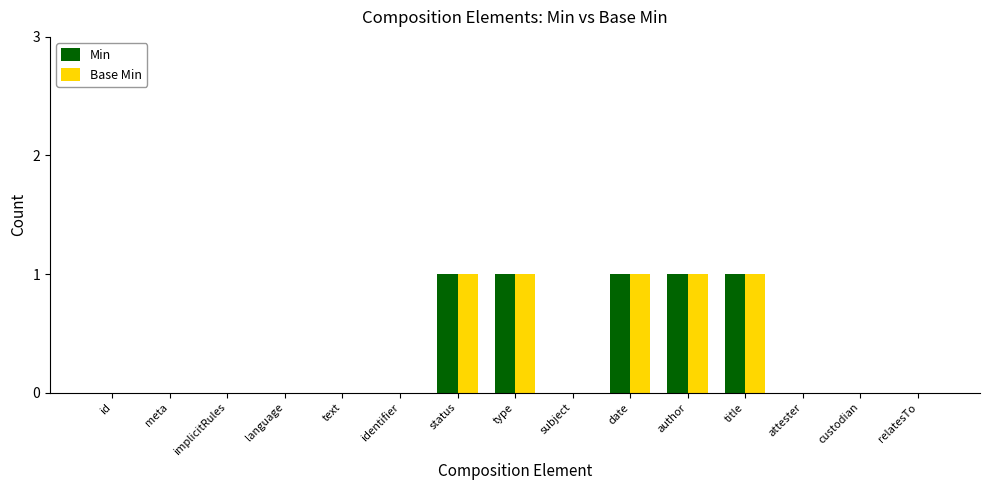

Reading right to left, what are all the values shown in this chart?

Min: relatesTo=0	custodian=0	attester=0	title=1	author=1	date=1	subject=0	type=1	status=1	identifier=0	text=0	language=0	implicitRules=0	meta=0	id=0
Base Min: relatesTo=0	custodian=0	attester=0	title=1	author=1	date=1	subject=0	type=1	status=1	identifier=0	text=0	language=0	implicitRules=0	meta=0	id=0